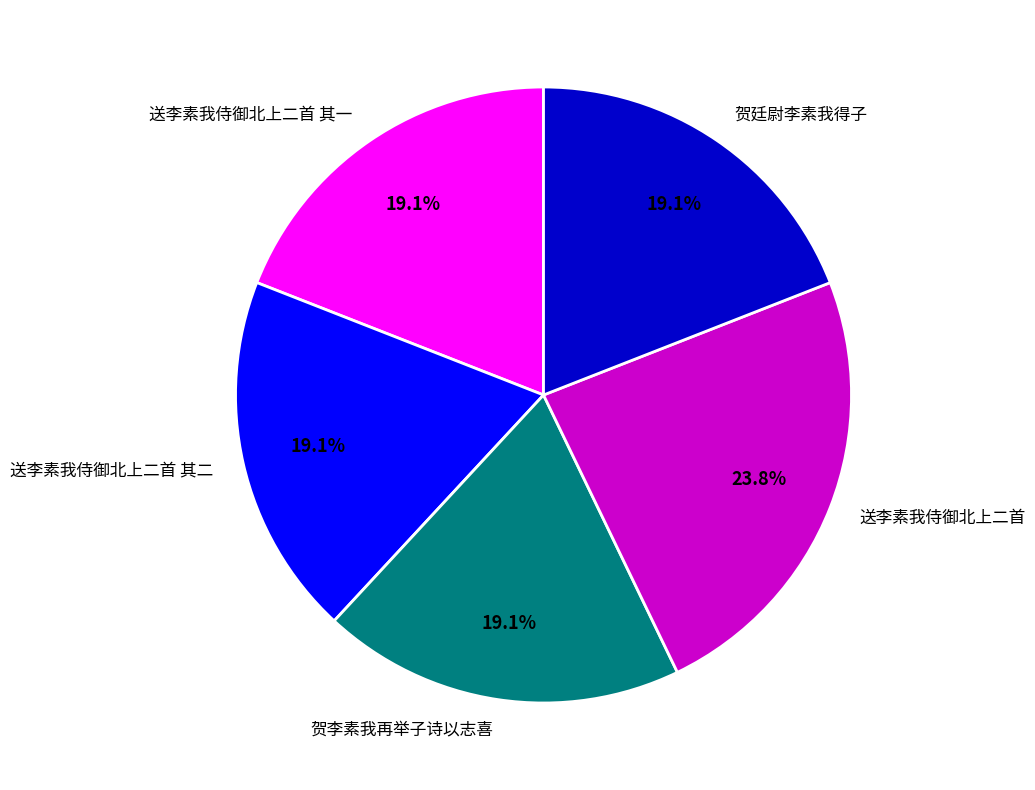

Which has a higher value, 送李素我侍御北上二首 其二 or 送李素我侍御北上二首?

送李素我侍御北上二首